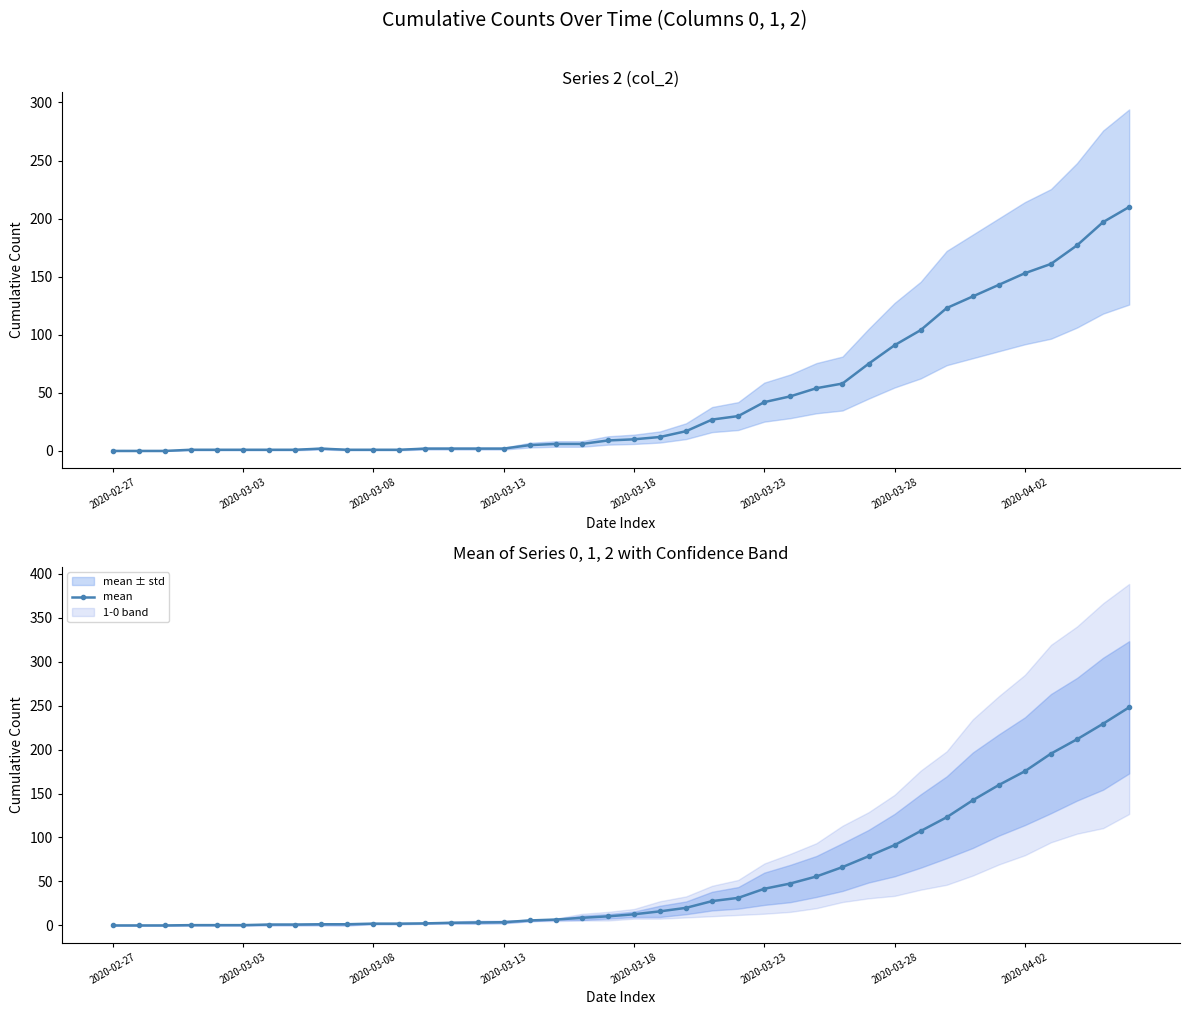

What position from the left is 28?

29